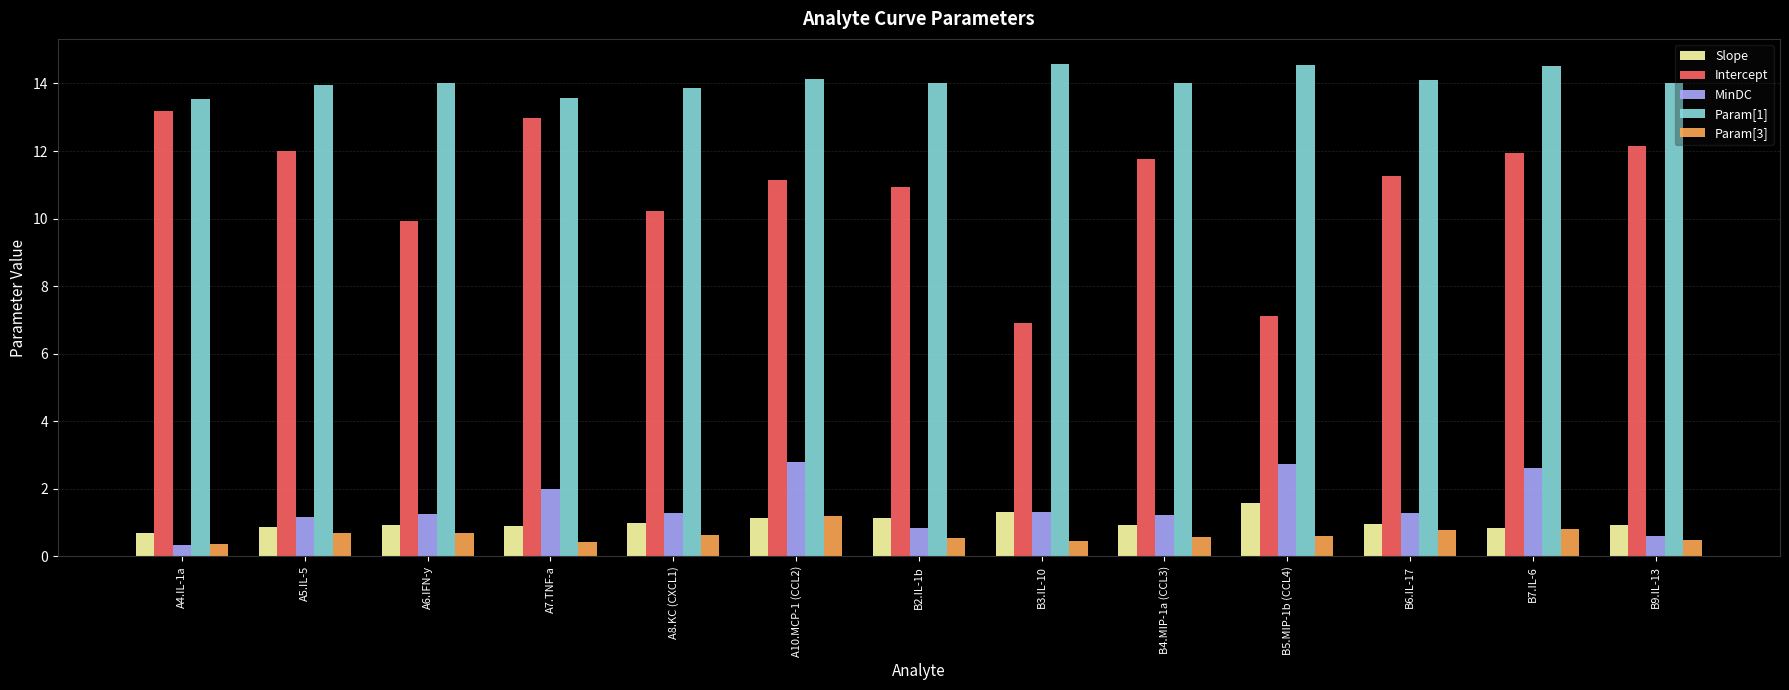

What is the difference between the maximum and minimum values in the Slope series?

0.9